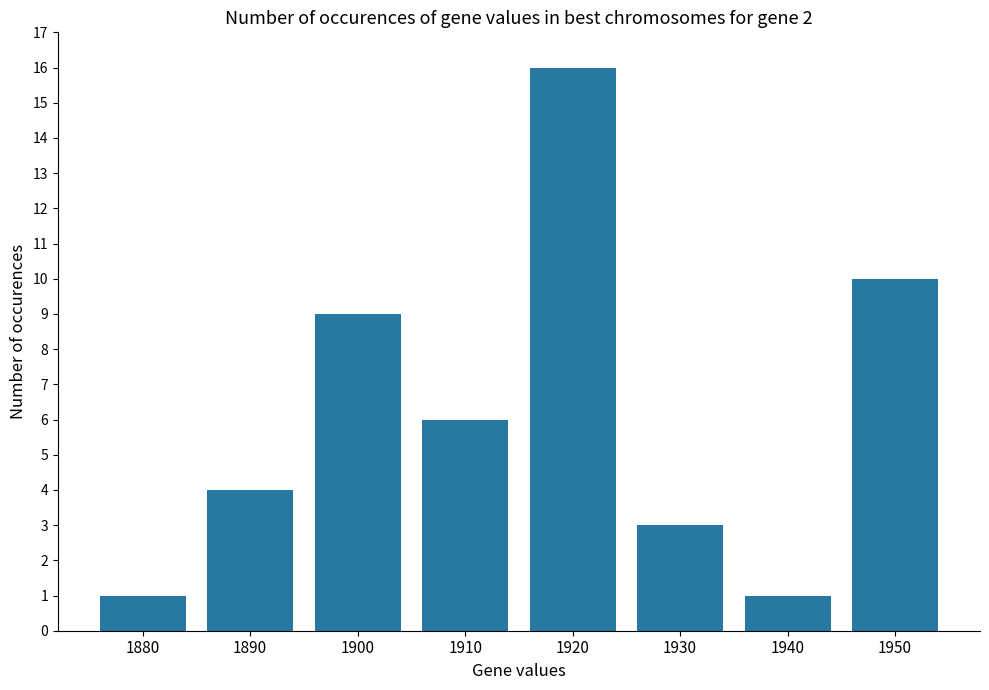

What is the value of the 2nd bar from the left?

4